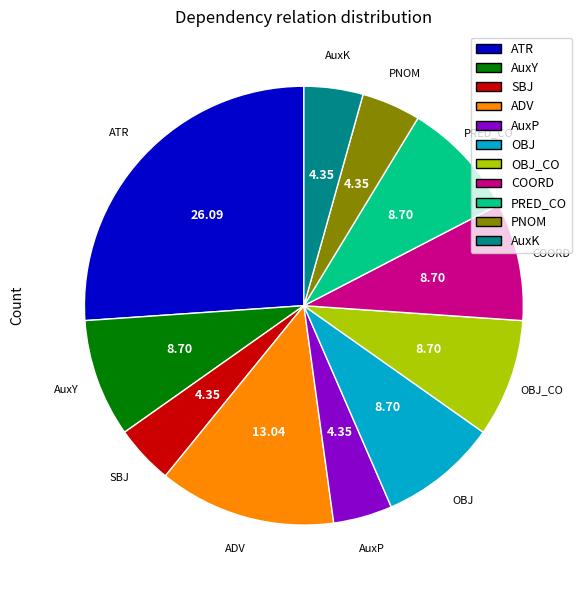

What is the ratio of the value at PRED_CO to the value at PNOM?

2.0